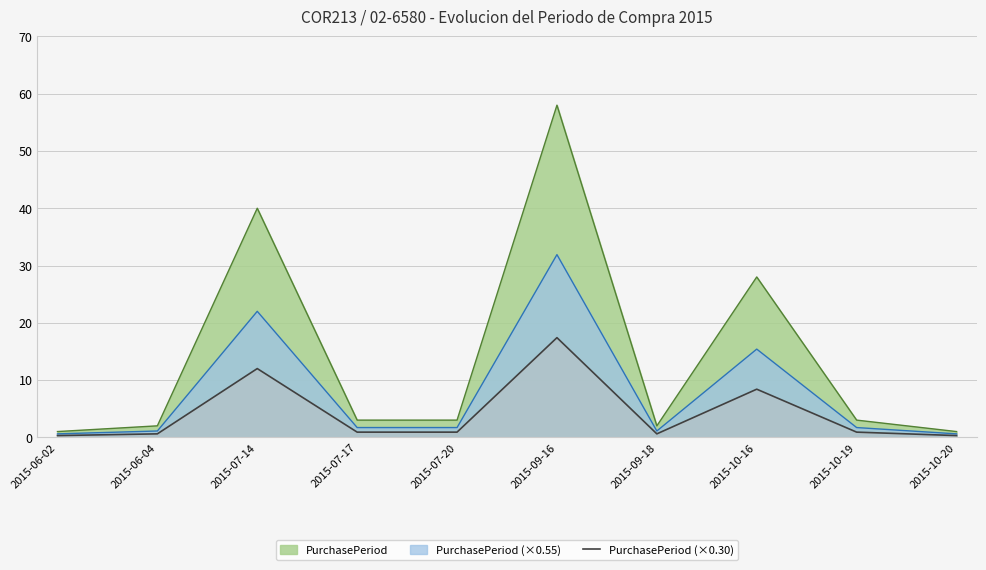

The chart shows a value of 0.6 at 2015-09-18. True or false?

True